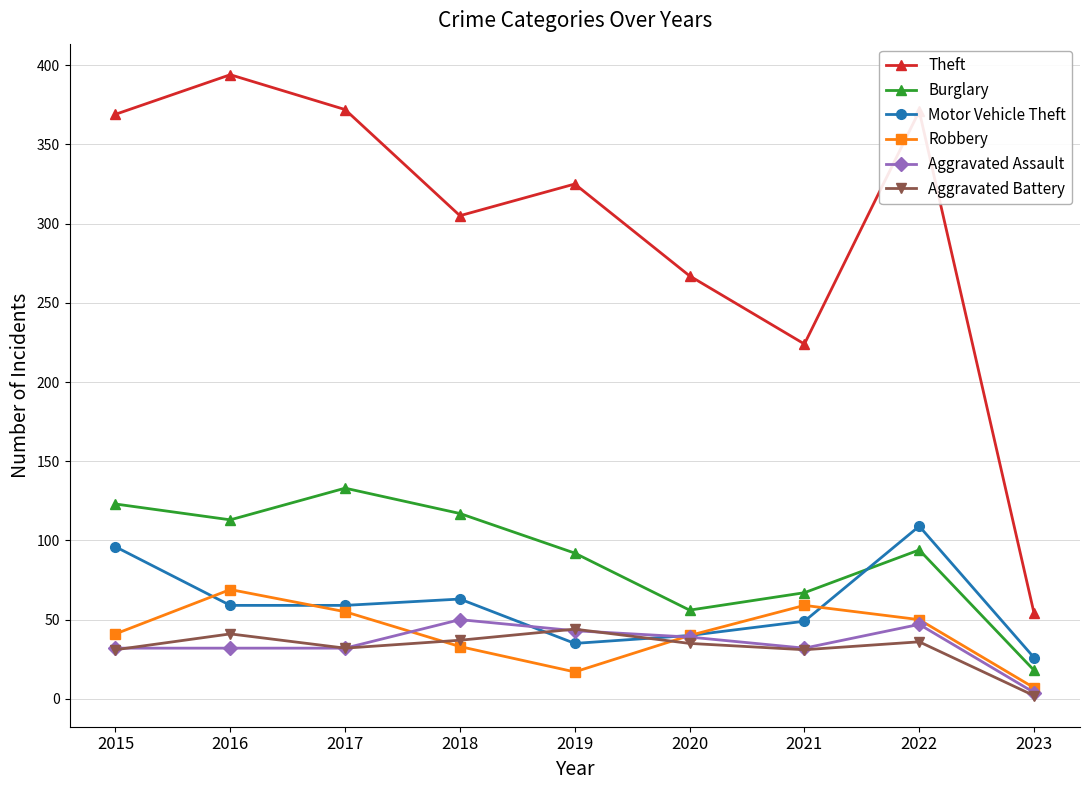

Between 2019 and 2021, which series saw the biggest shift?

Theft